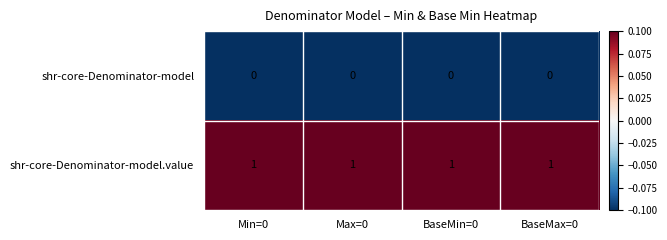

Which series has the largest total across all categories?

shr-core-Denominator-model.value